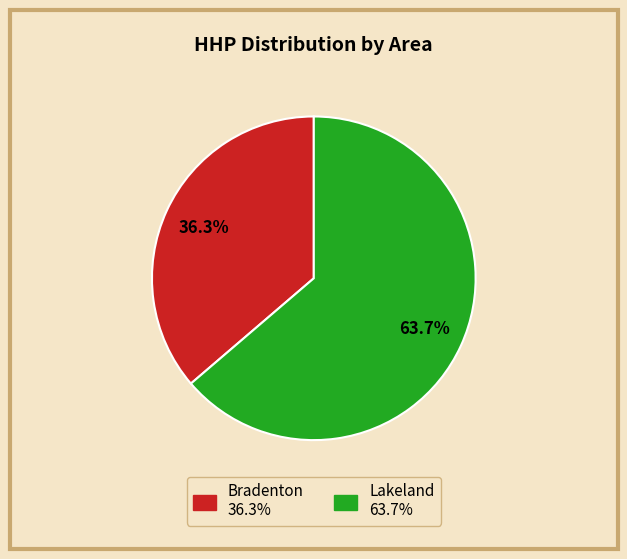

Is there any slice that represents more than half of the pie?

Yes